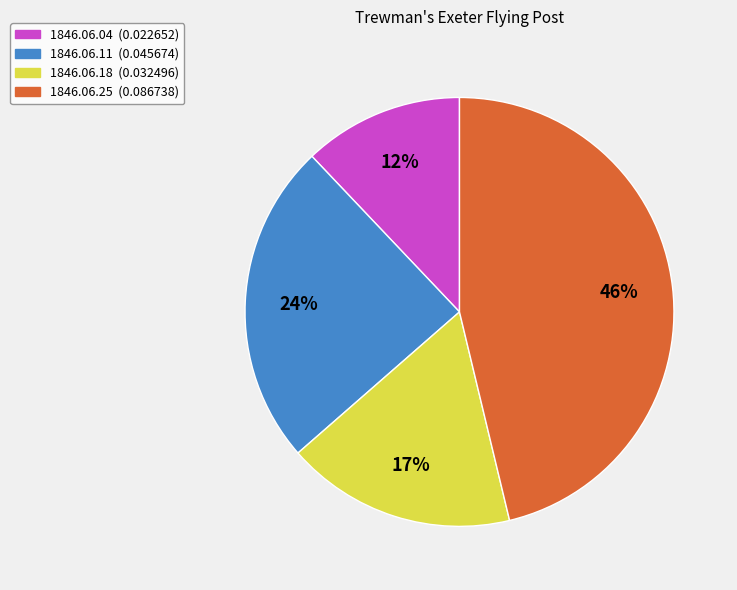

Which slice is the largest?

1846.06.25